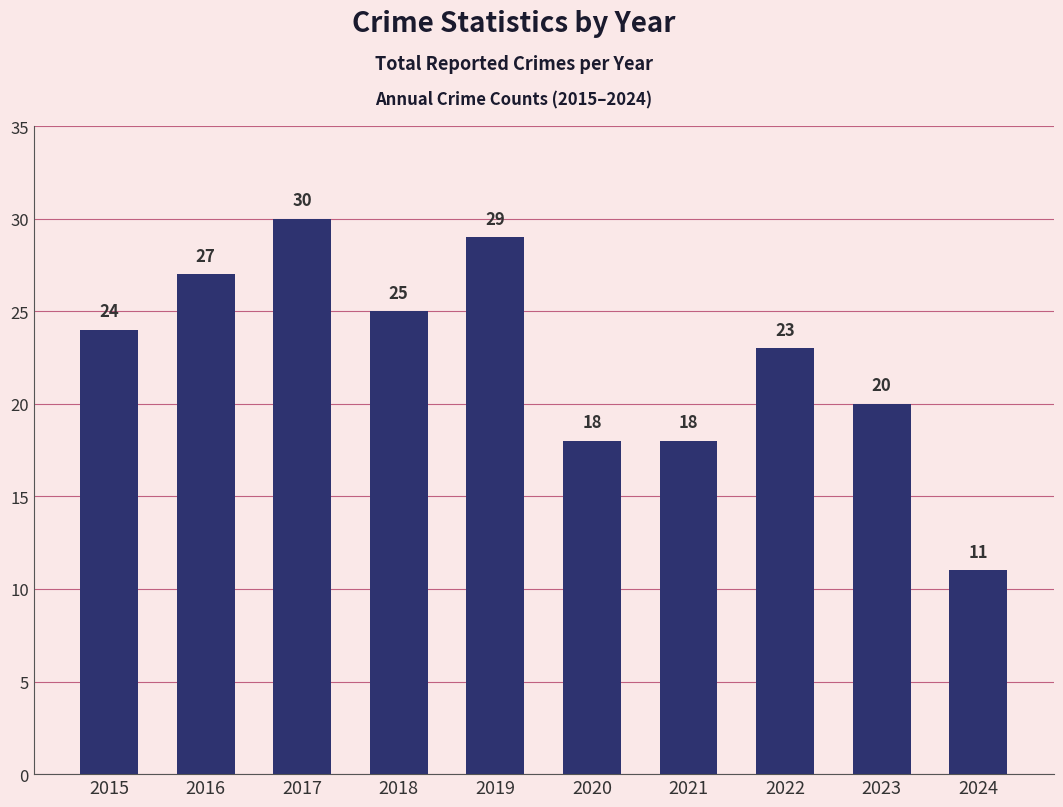

True or false: the data shows 45 at 2019.

False